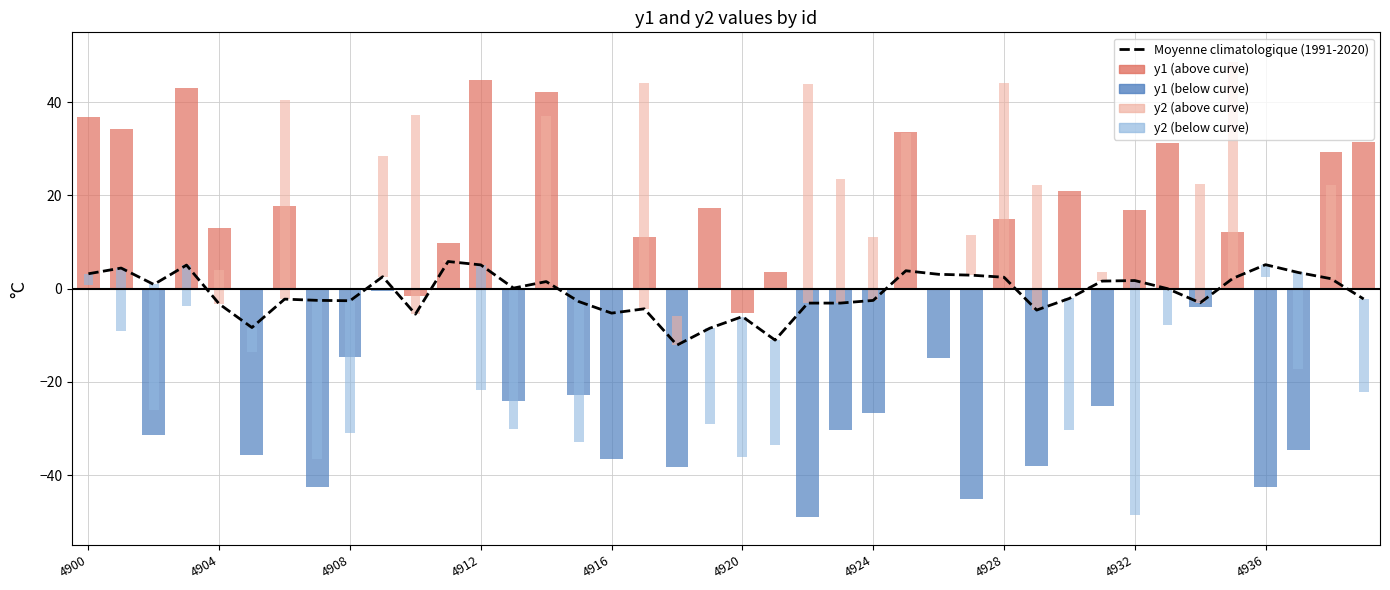

What is the difference between the maximum and minimum values?

17.9